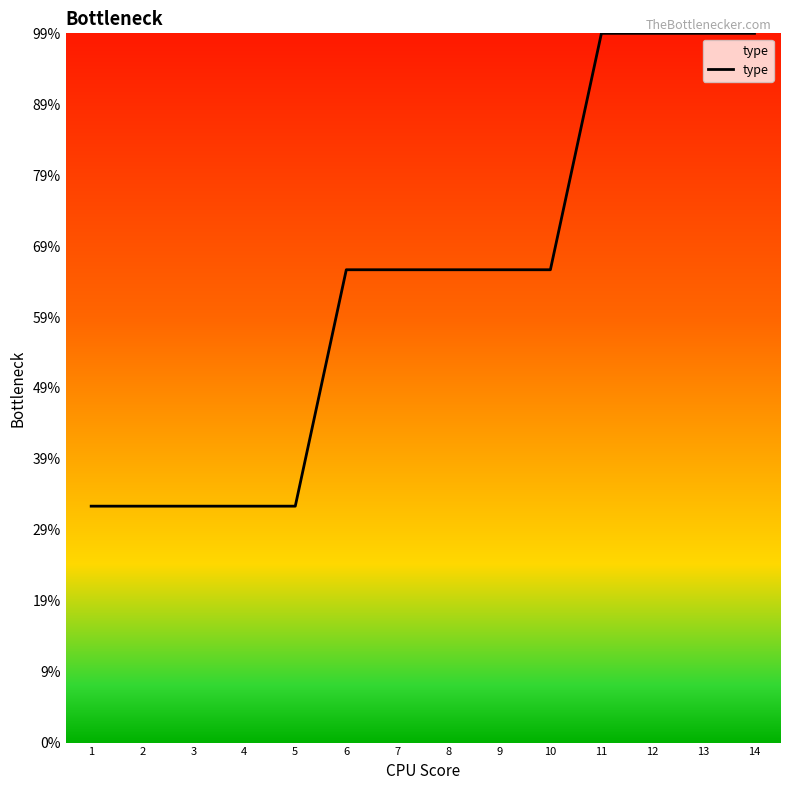

Which label corresponds to the largest value in the chart?

11